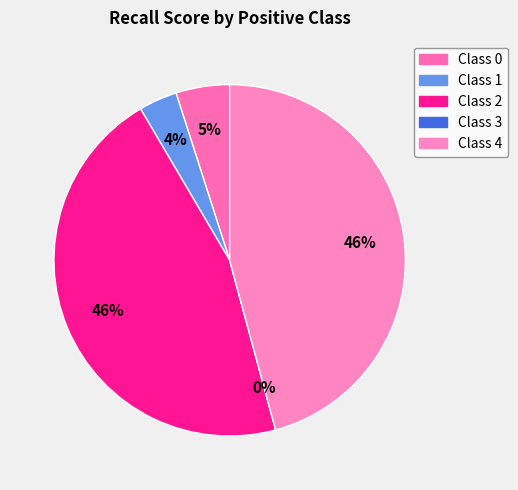

To the nearest percent, what is the combined percentage of Class 0 and Class 1?

8%